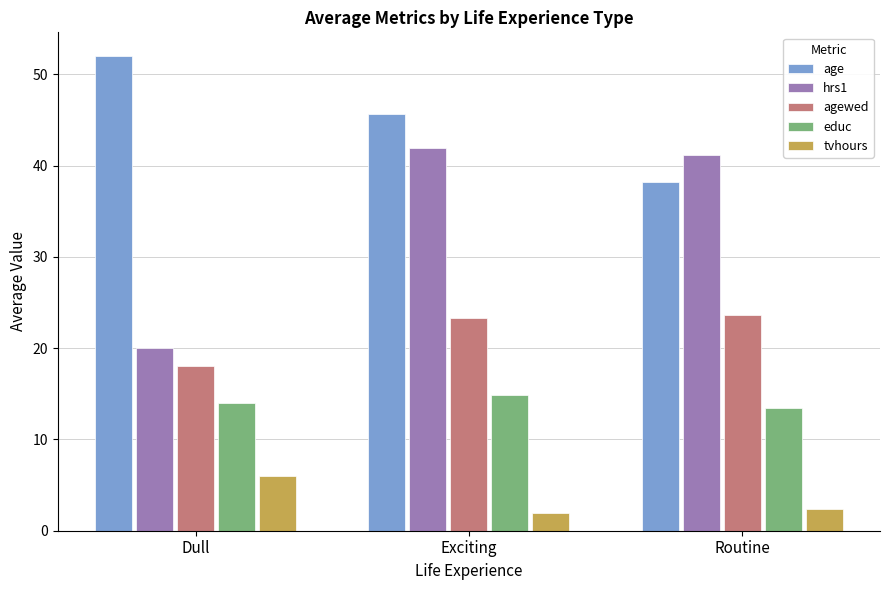

What is the label of the 2nd bar from the left?

Exciting